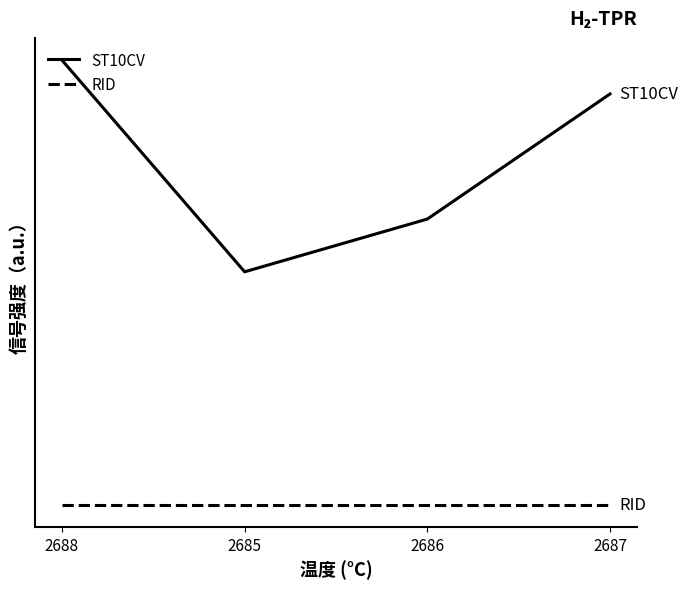

True or false: RID has more than 2 interior local peaks.

False